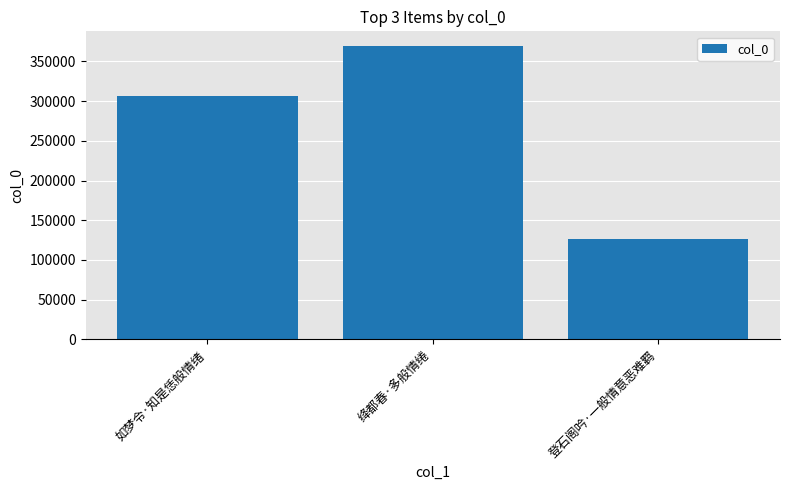

Are the bars grouped side by side (vs. stacked)?

No